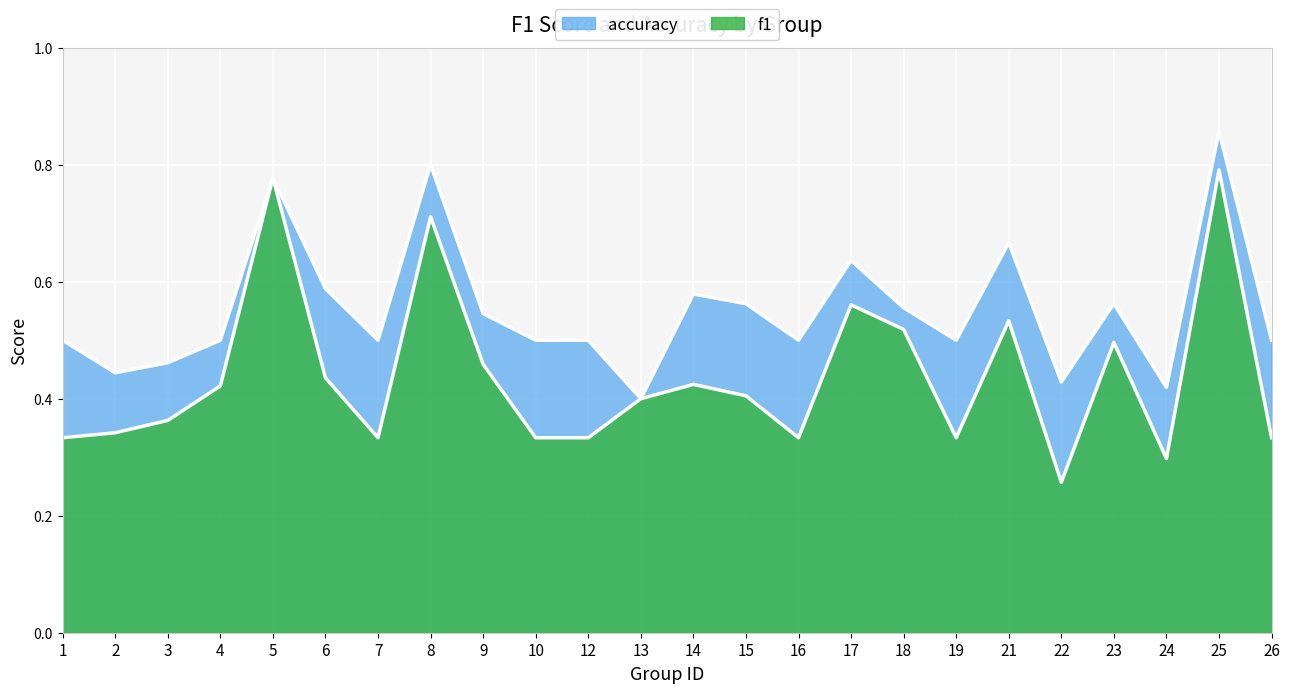

How many series are shown in this chart?

2